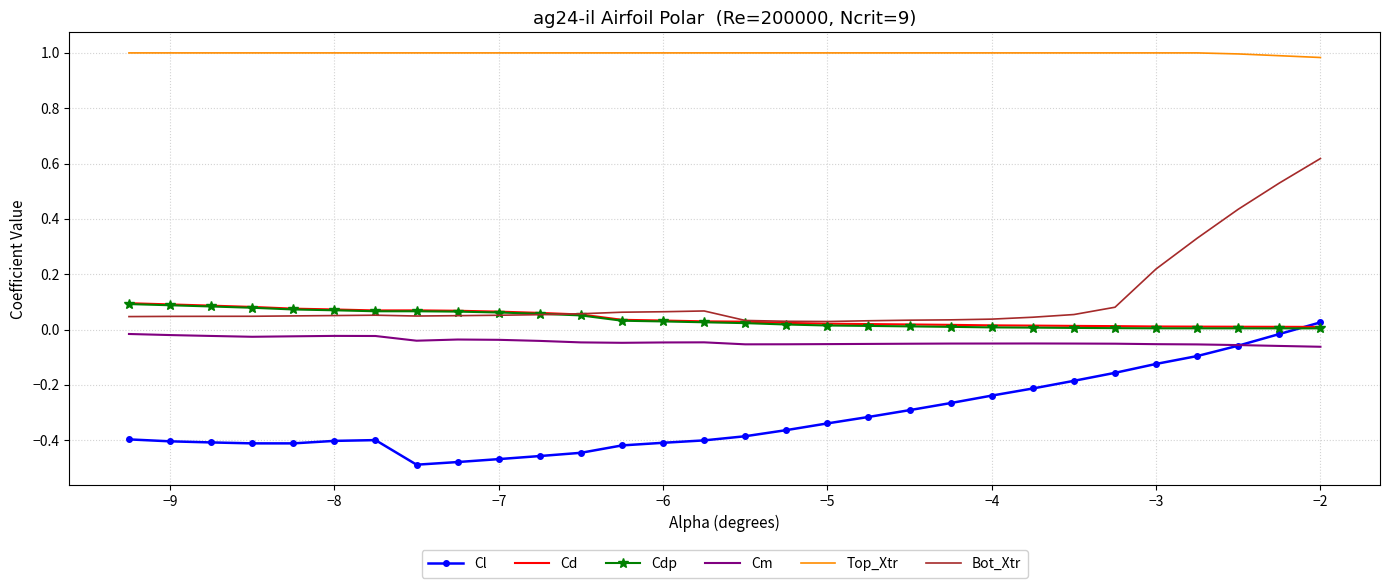

Which series has the widest spread of values?

Bot_Xtr